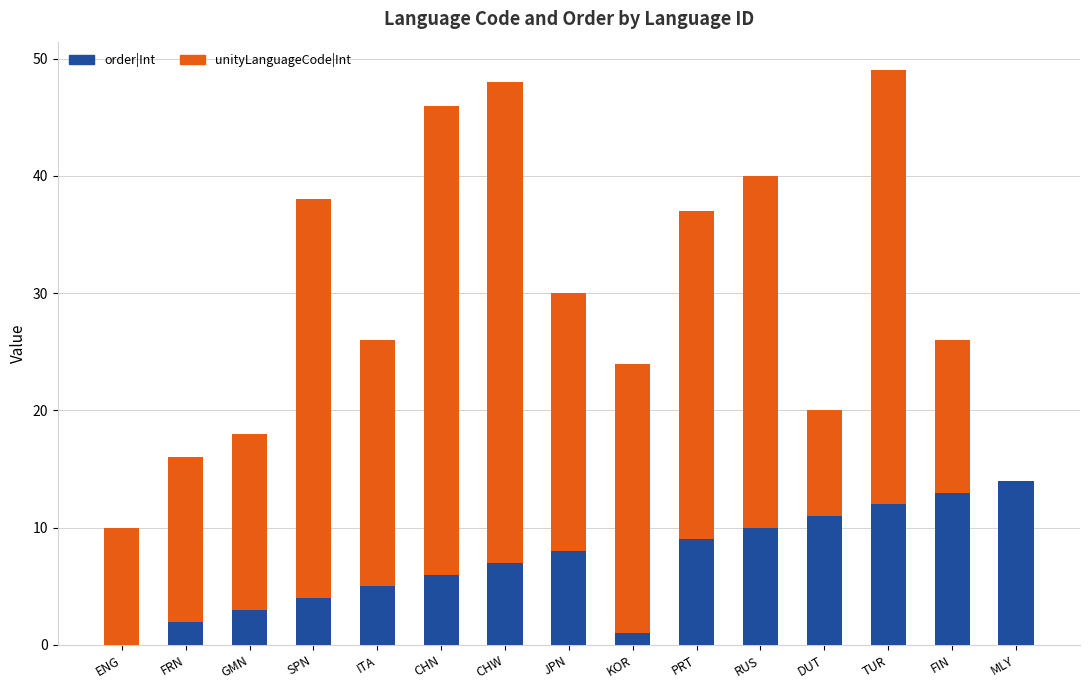

Is it true that order|Int equals 11 at DUT?

True